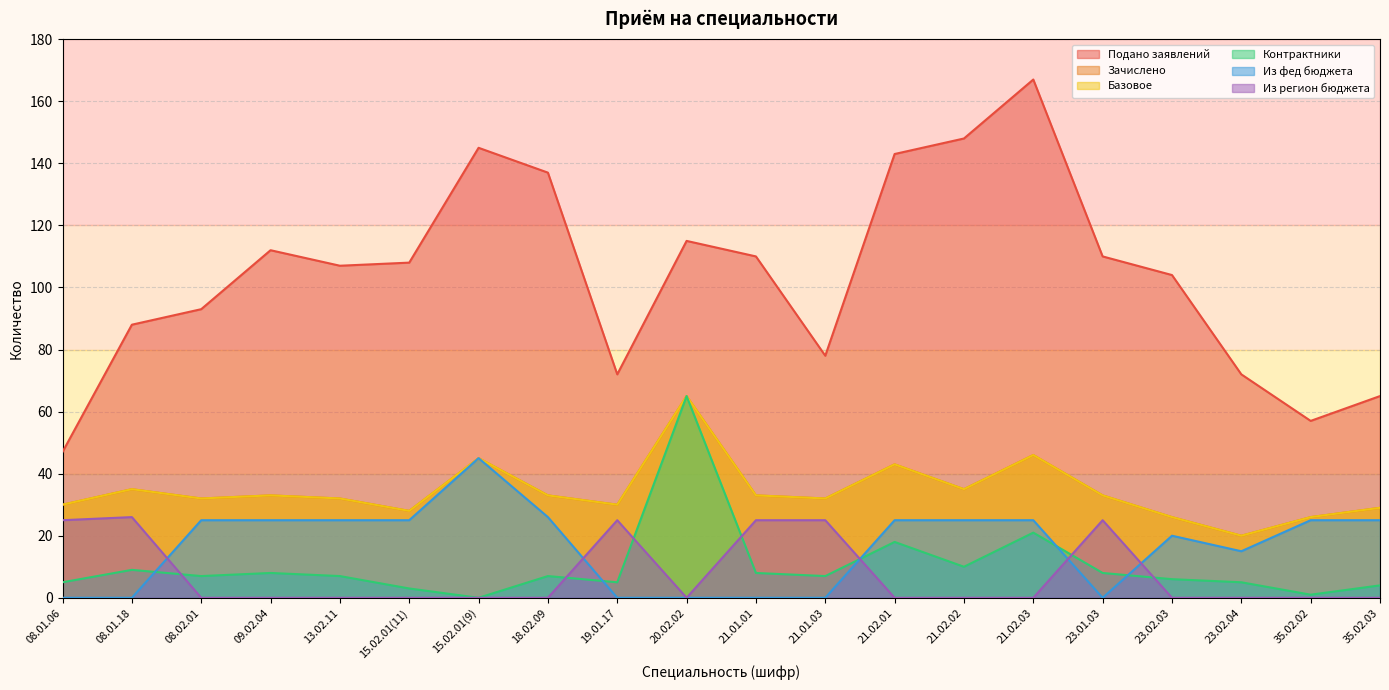

What is the label of the 8th point from the right?

21.02.01